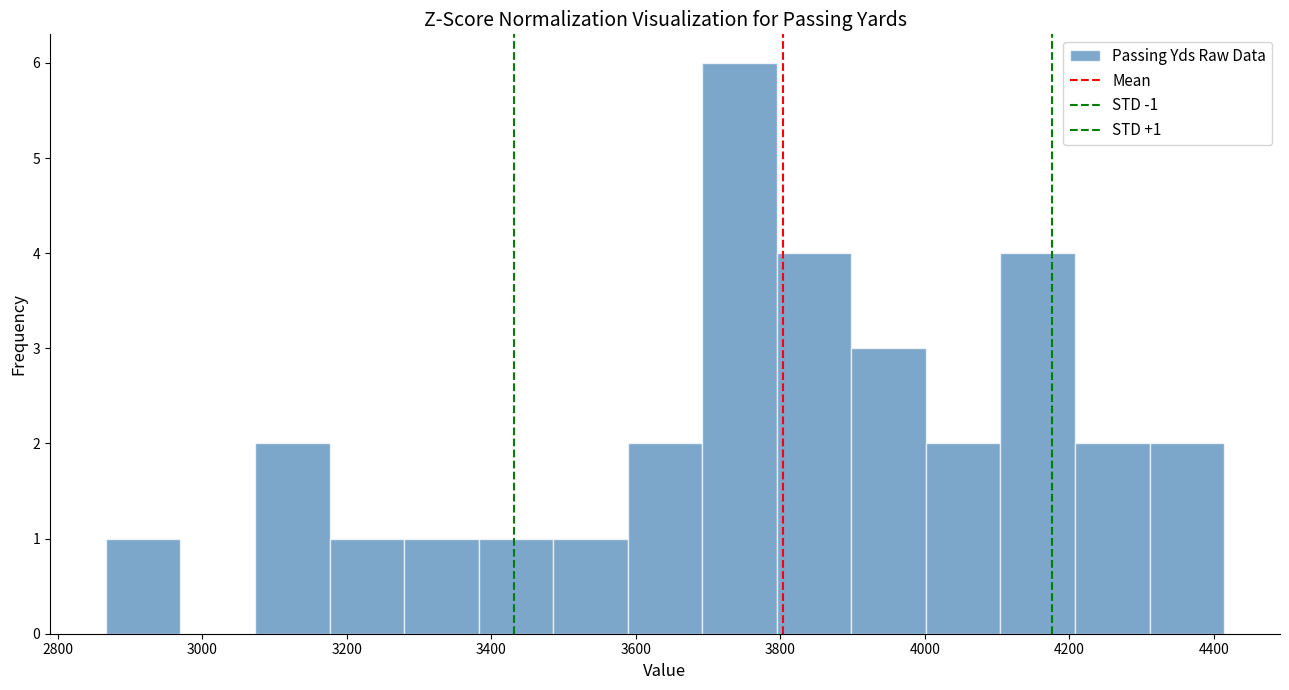

Which range on the x-axis has the tallest bar?

3700 to 3800